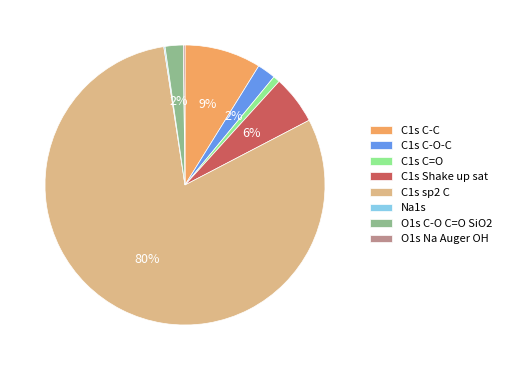

Which category accounts for the majority?

C1s sp2 C